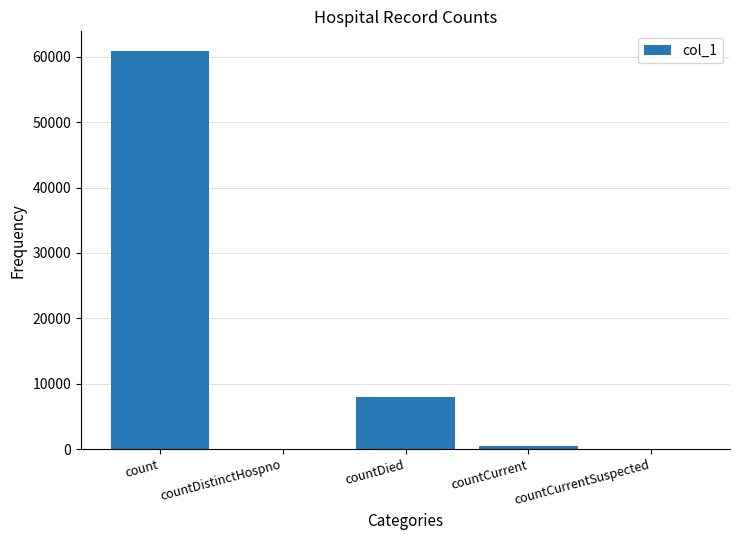

The chart shows a value of 8019 at countDied. True or false?

True